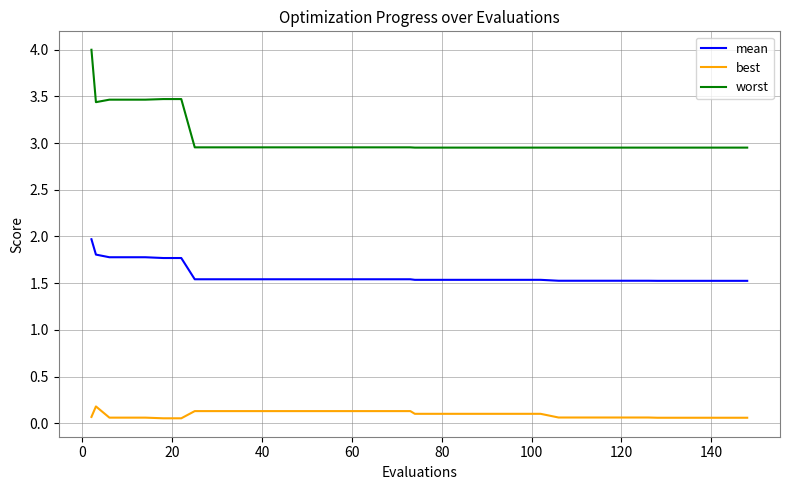

Does the chart have visible grid lines?

Yes